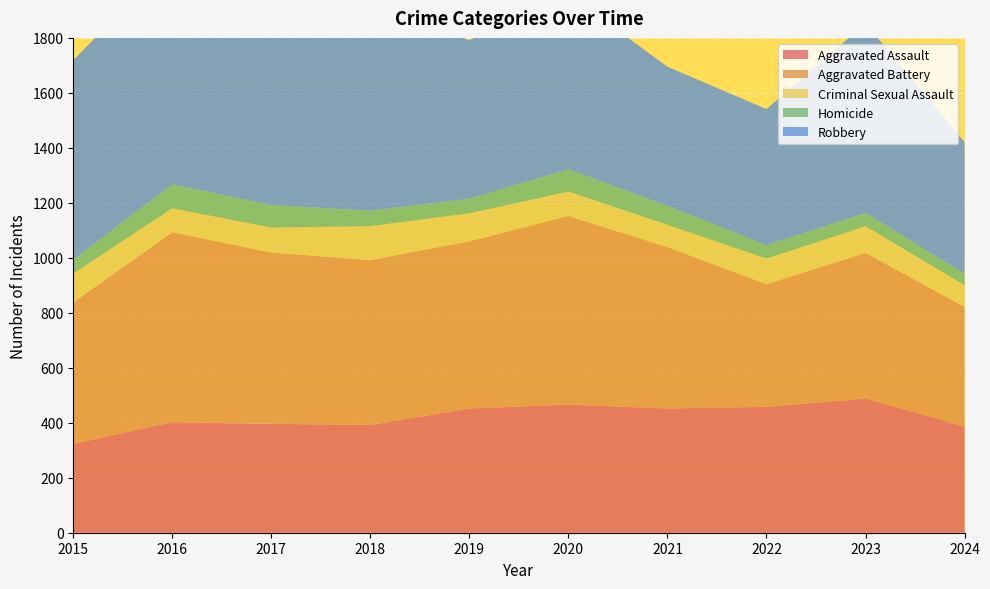

Reading left to right, list all the values displayed in this chart.

Aggravated Assault: 323	402	396	392	452	466	452	458	488	387
Aggravated Battery: 515	691	623	600	608	686	587	446	530	434
Criminal Sexual Assault: 105	87	91	123	102	89	81	93	97	79
Homicide: 50	87	82	56	53	81	69	49	48	42
Robbery: 726	819	780	741	577	637	506	495	690	479